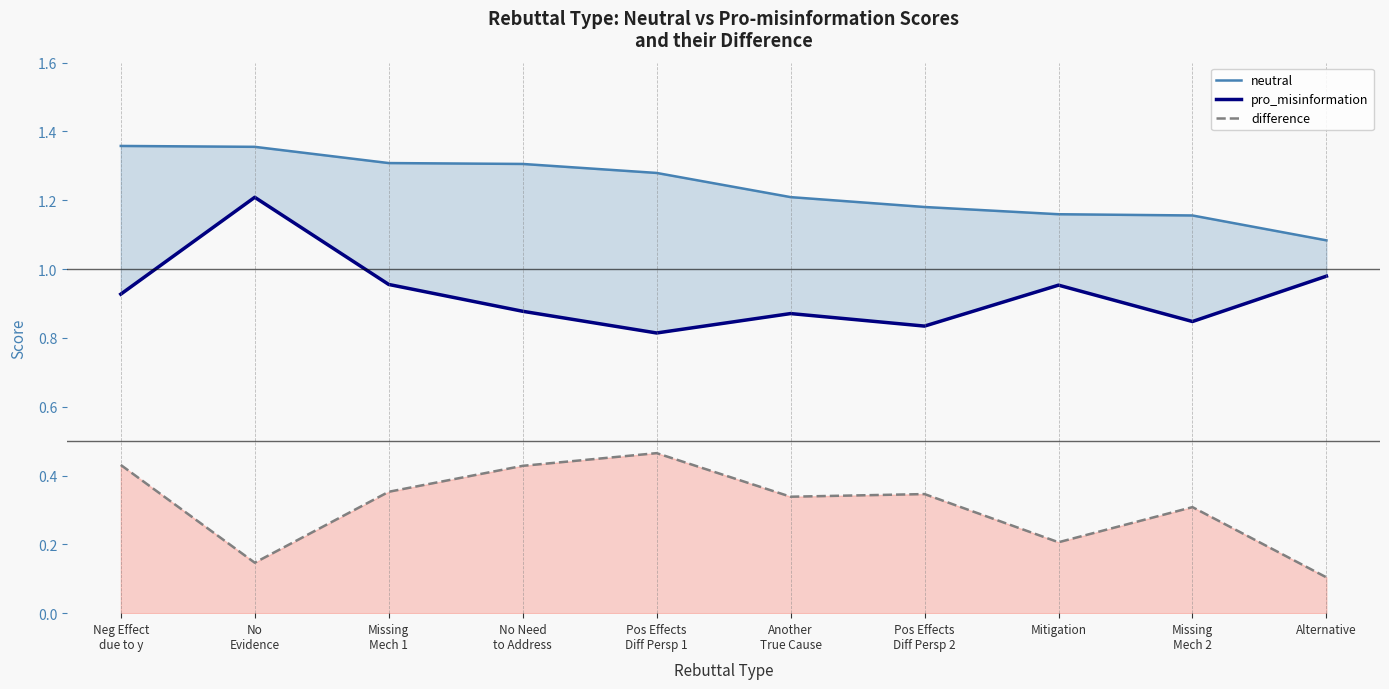

What is the sum of all difference values?

3.1